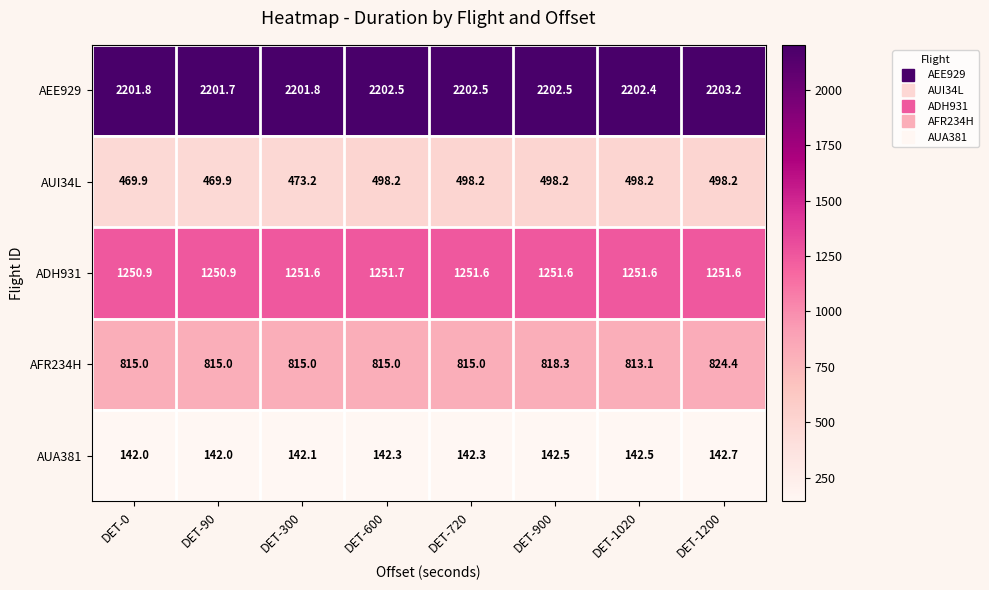

What is the difference between the second highest and minimum values in the AUI34L series?

28.3